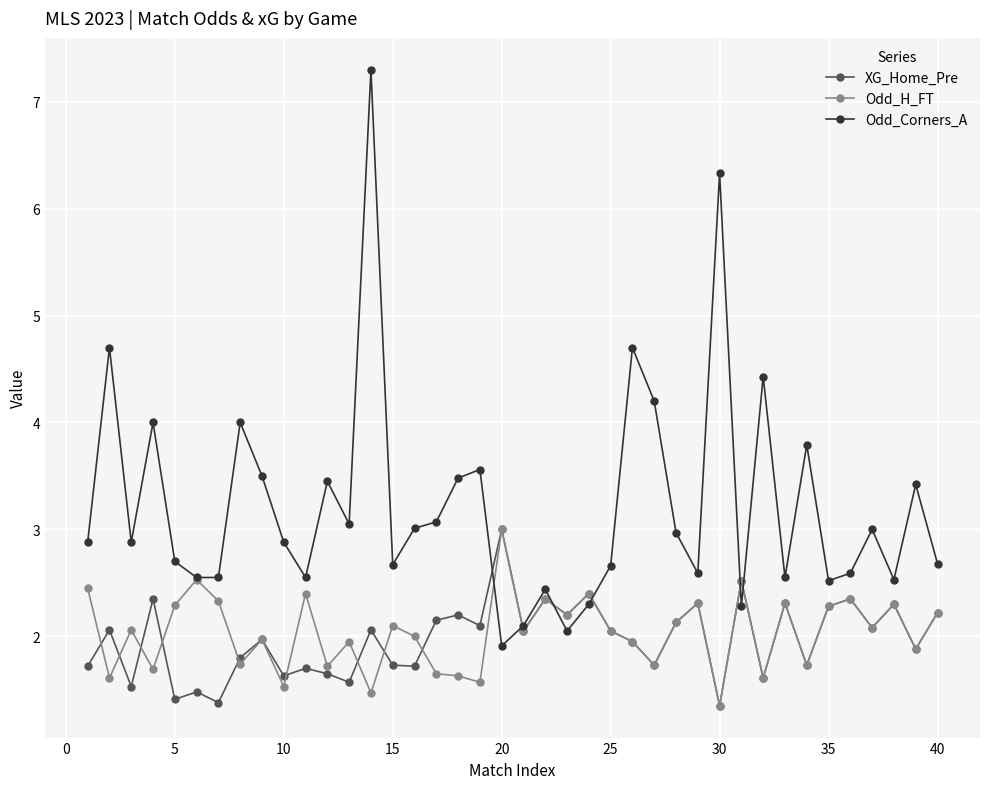

What is the value of the XG_Home_Pre point at the 28th from the left?

2.1